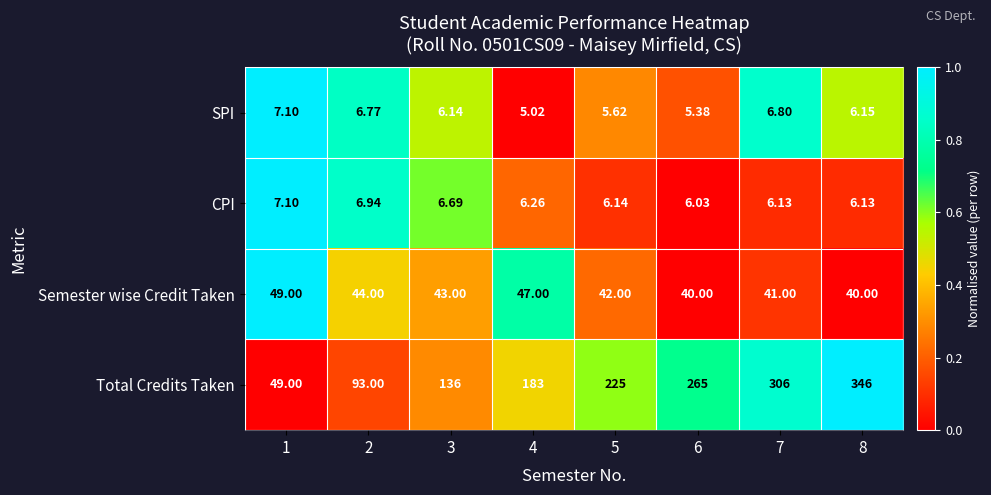

Which series has the largest total across all categories?

Total Credits Taken